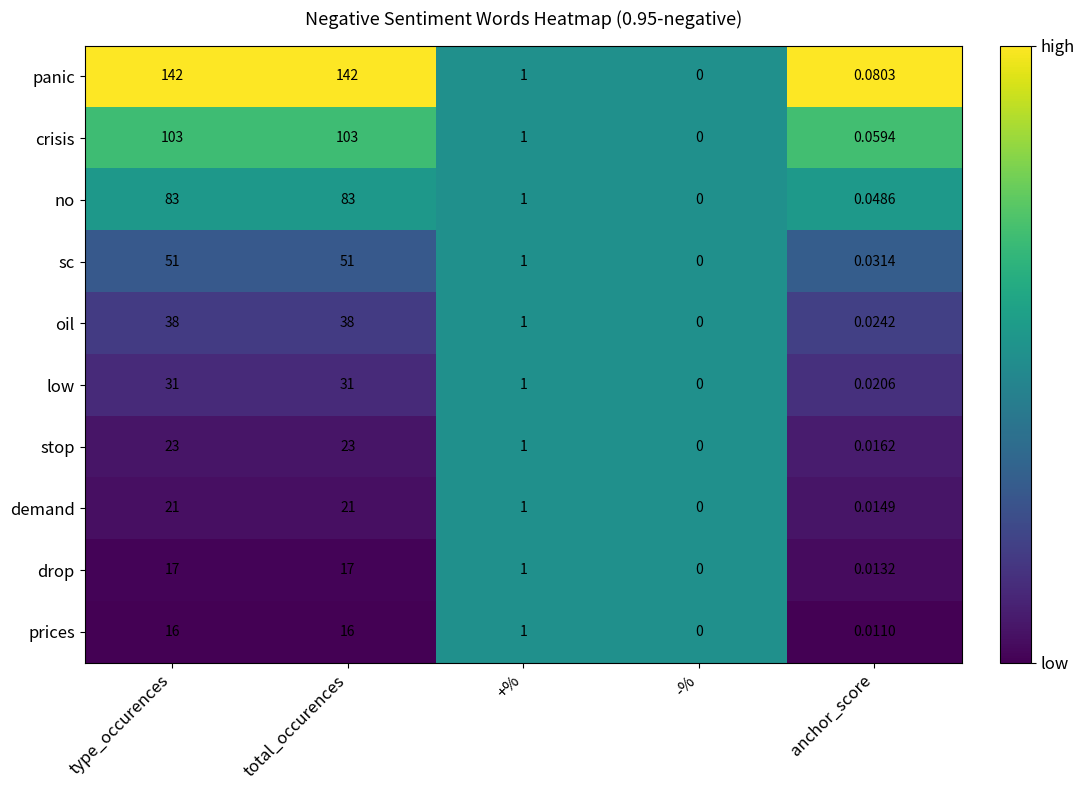

Which label corresponds to the smallest value in the chart?

-%